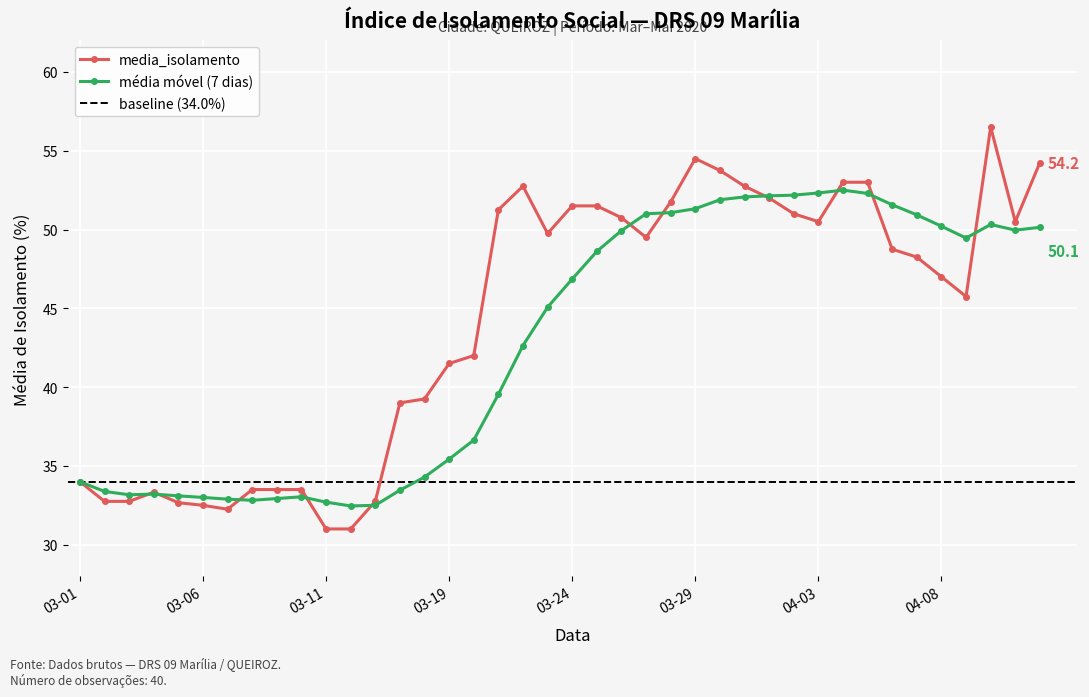

True or false: media_isolamento has more than 0 interior local peaks.

True